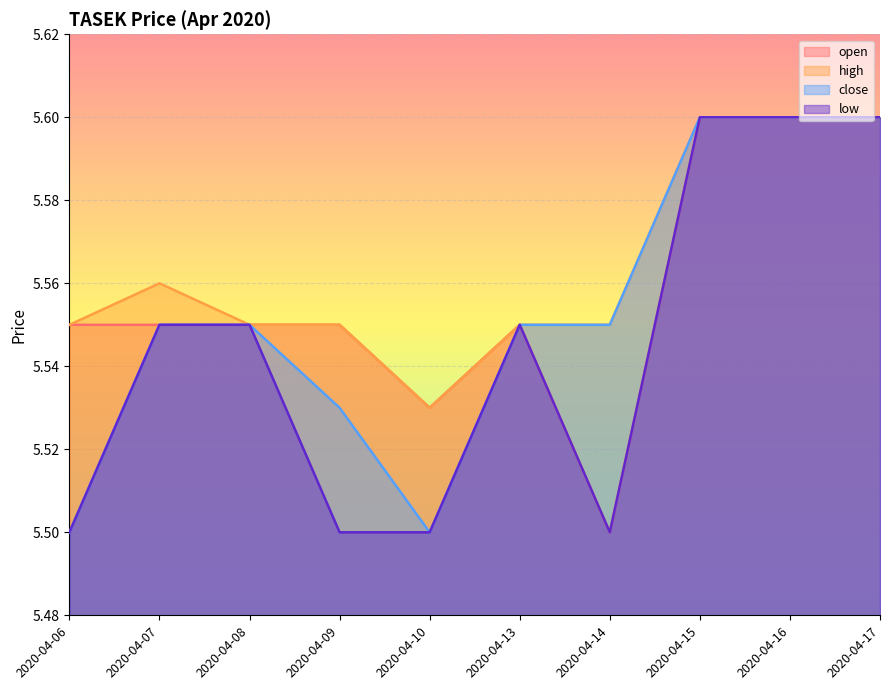

At how many categories does at least one series exceed 5?

10